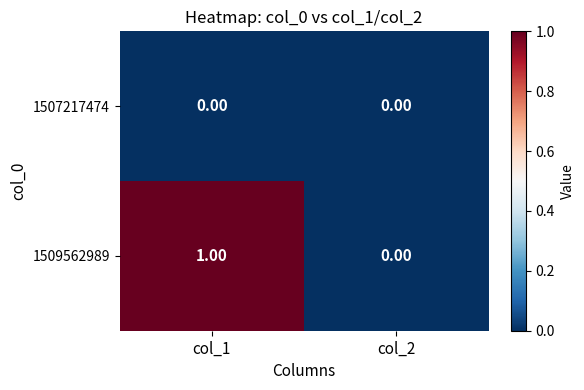

Is the value of 1507217474 at col_1 greater than the value of 1509562989 at col_1?

No